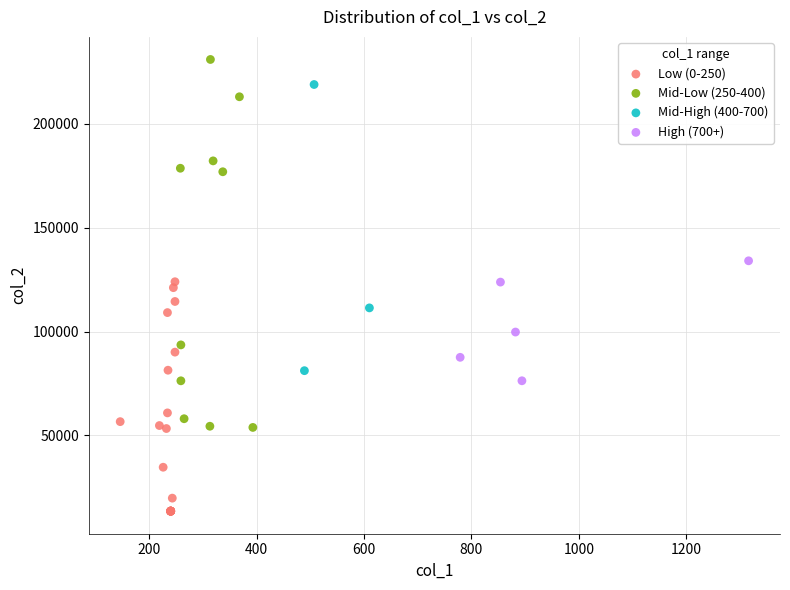

Which series reaches the maximum Y coordinate?

Mid-Low (250-400)